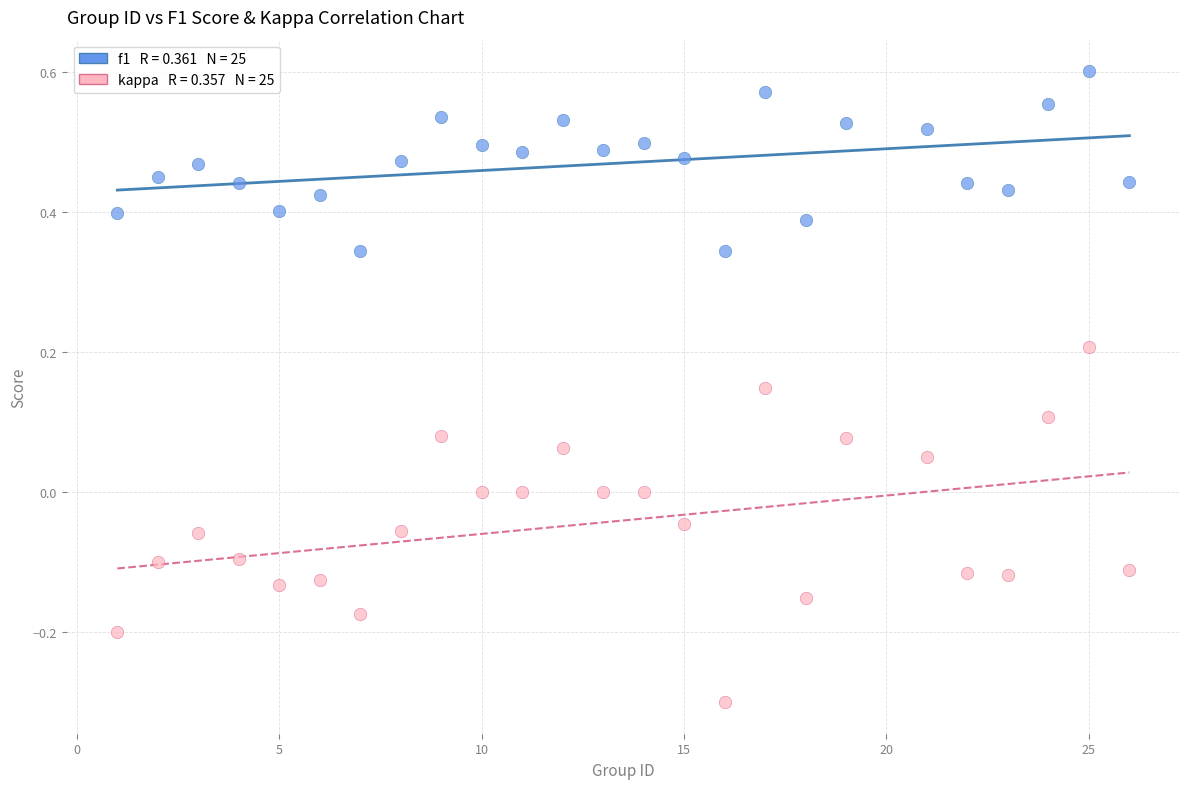

Across all data points, what is the range of X values (max minus min)?

25.0